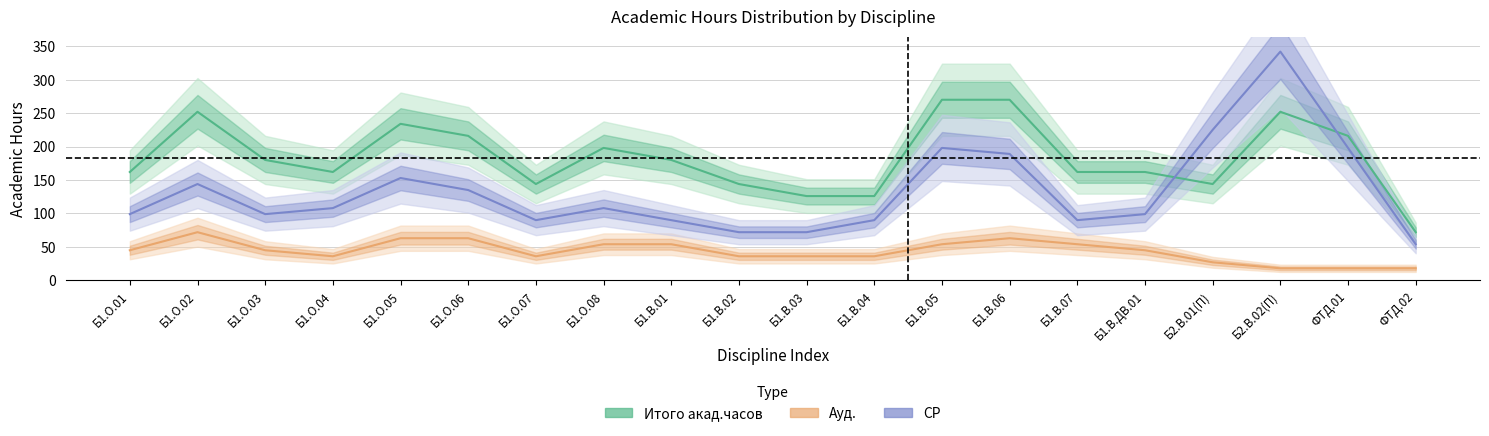

Does the chart display data point markers on the line(s)?

No